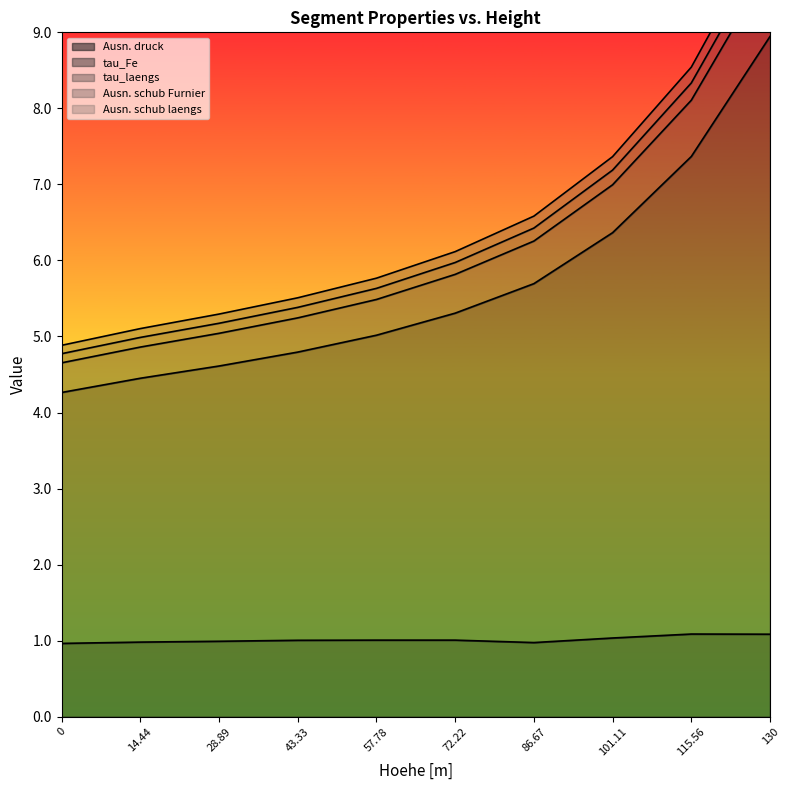

How many lines are shown in the chart?

5